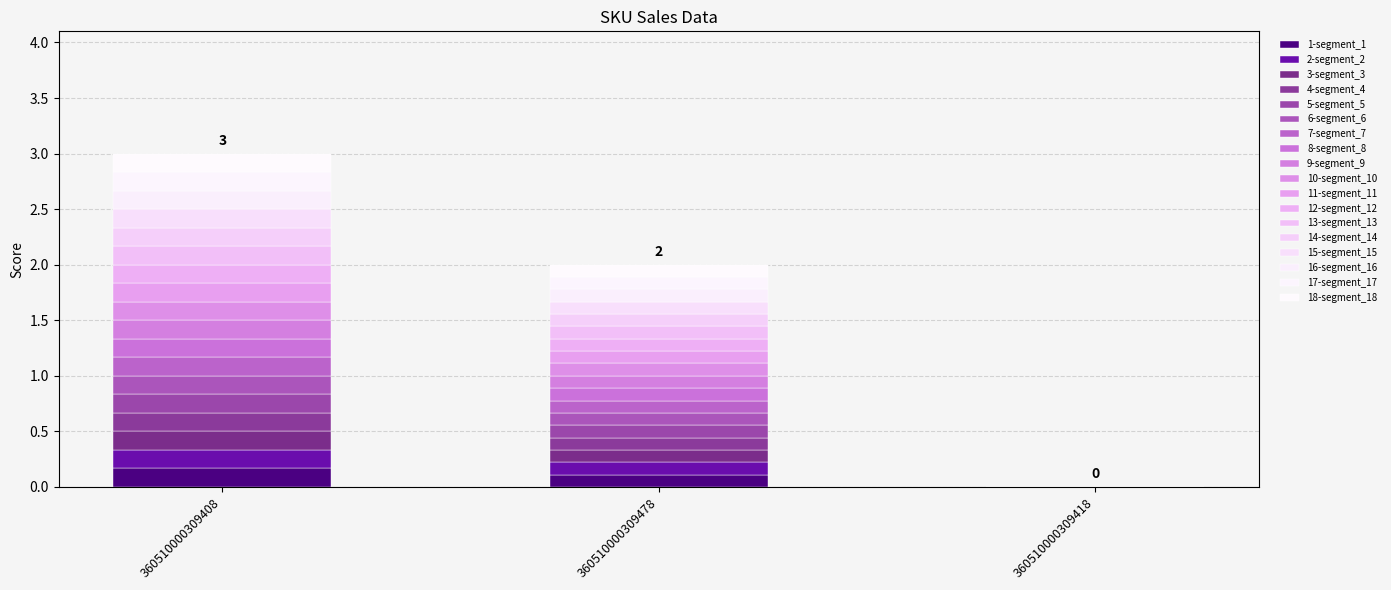

Is it true that the value at 360510000309478 is 0.1?

True